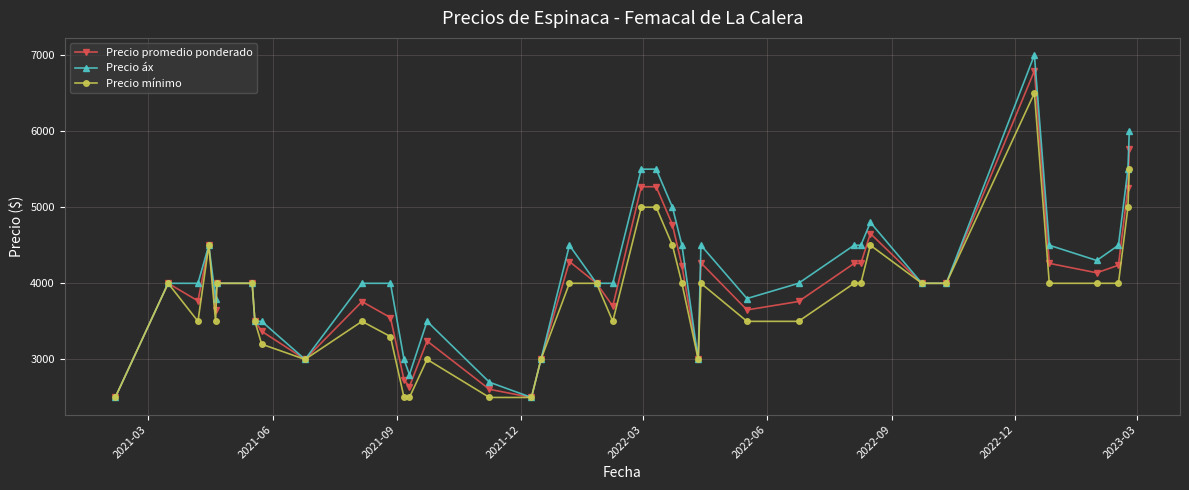

How many distinct data groups are displayed?

3